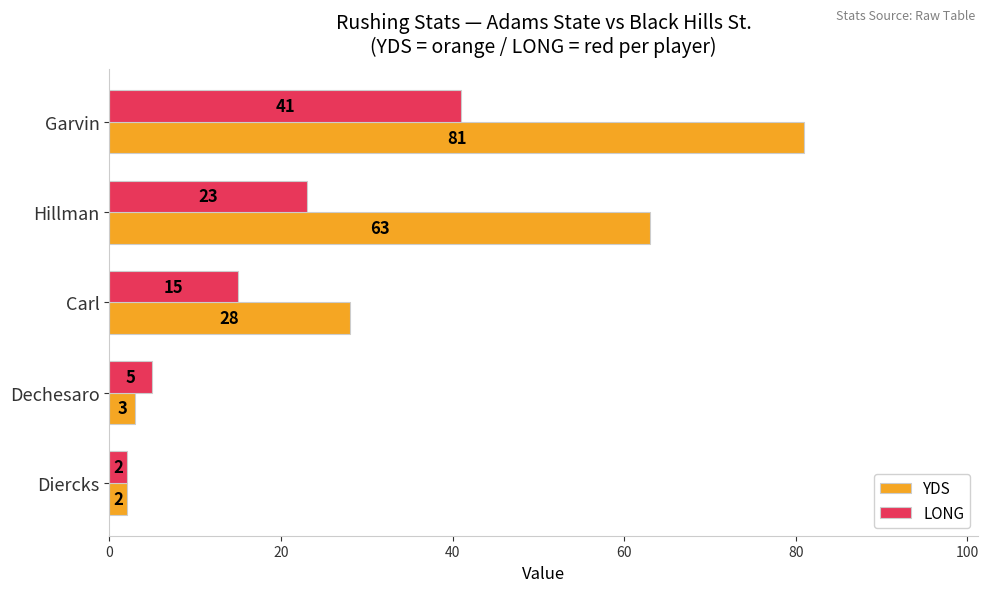

At how many categories does at least one series exceed 31?

2